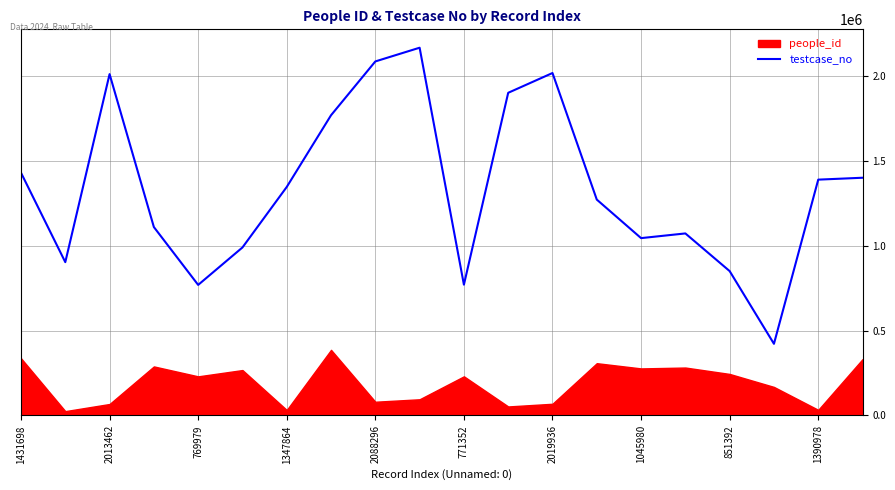

The value of testcase_no at 1045980 is 1045981. True or false?

True